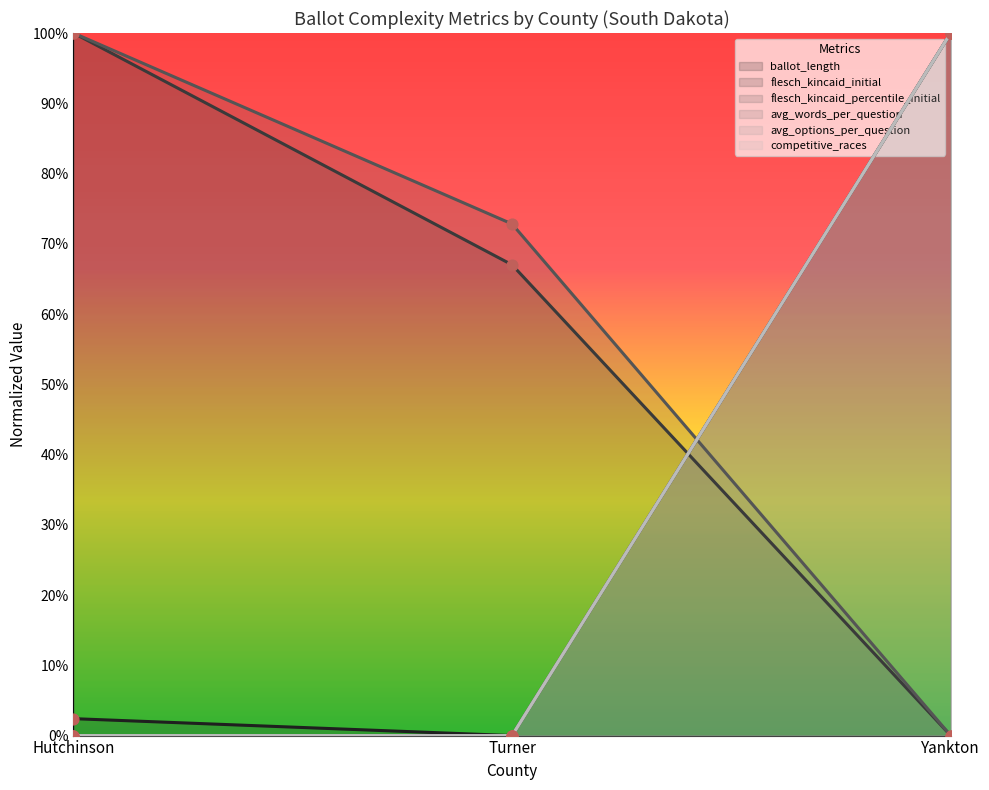

Which series contains the highest Y value?

ballot_length